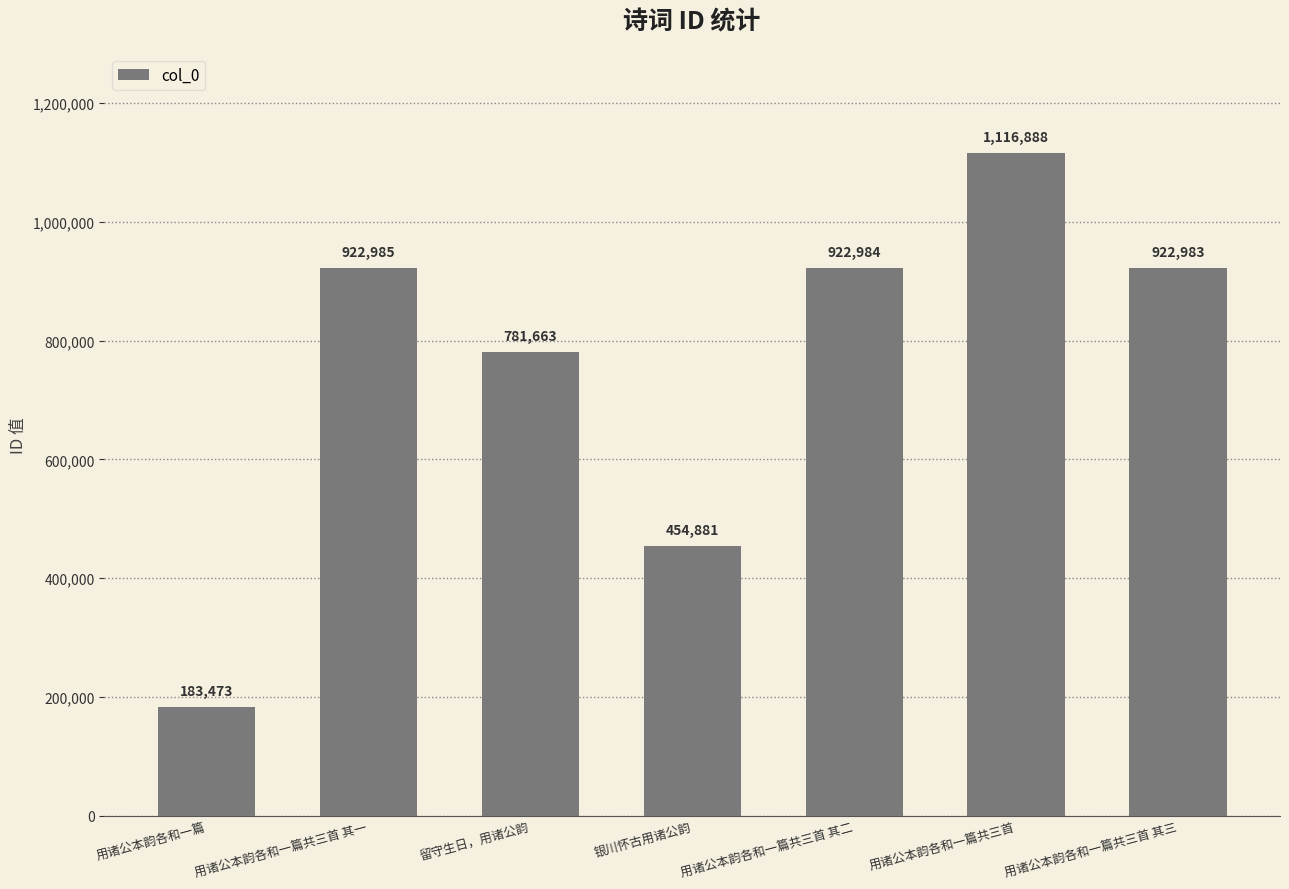

Reading left to right, list all the values displayed in this chart.

183473	922985	781663	454881	922984	1116888	922983